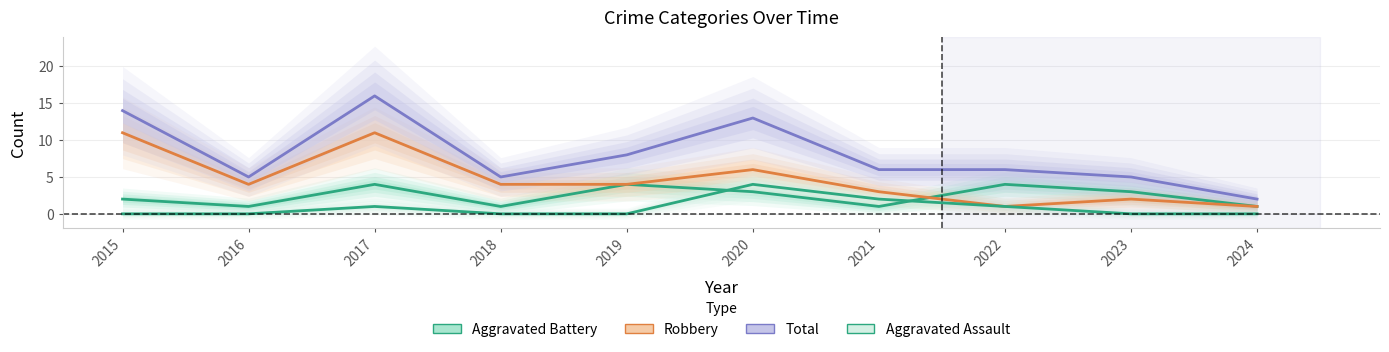

What is the spread (max minus min) of values at 2019?

8